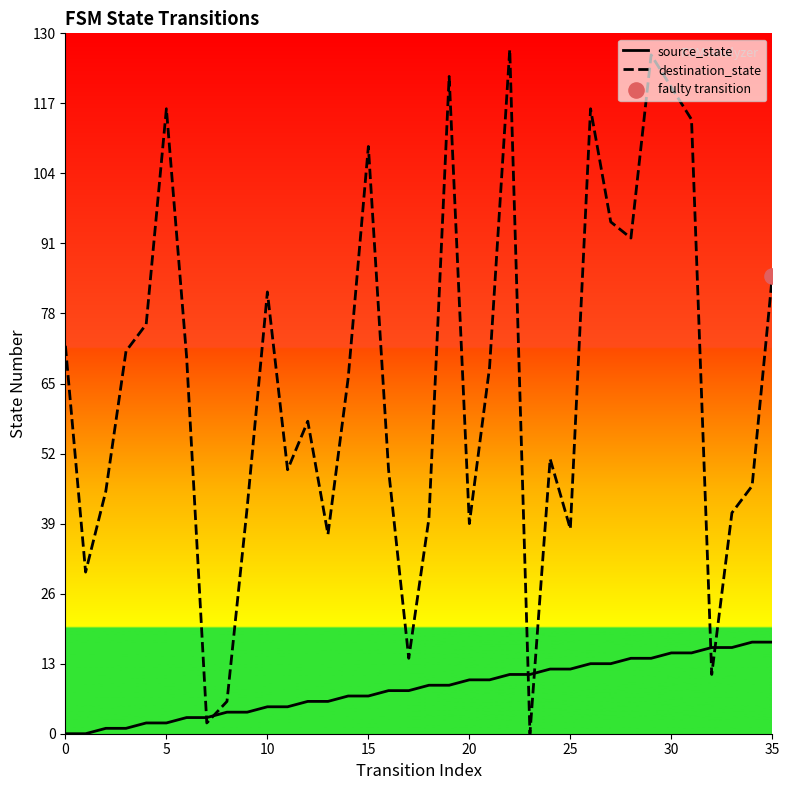

What is the total value across all series at 30?

135